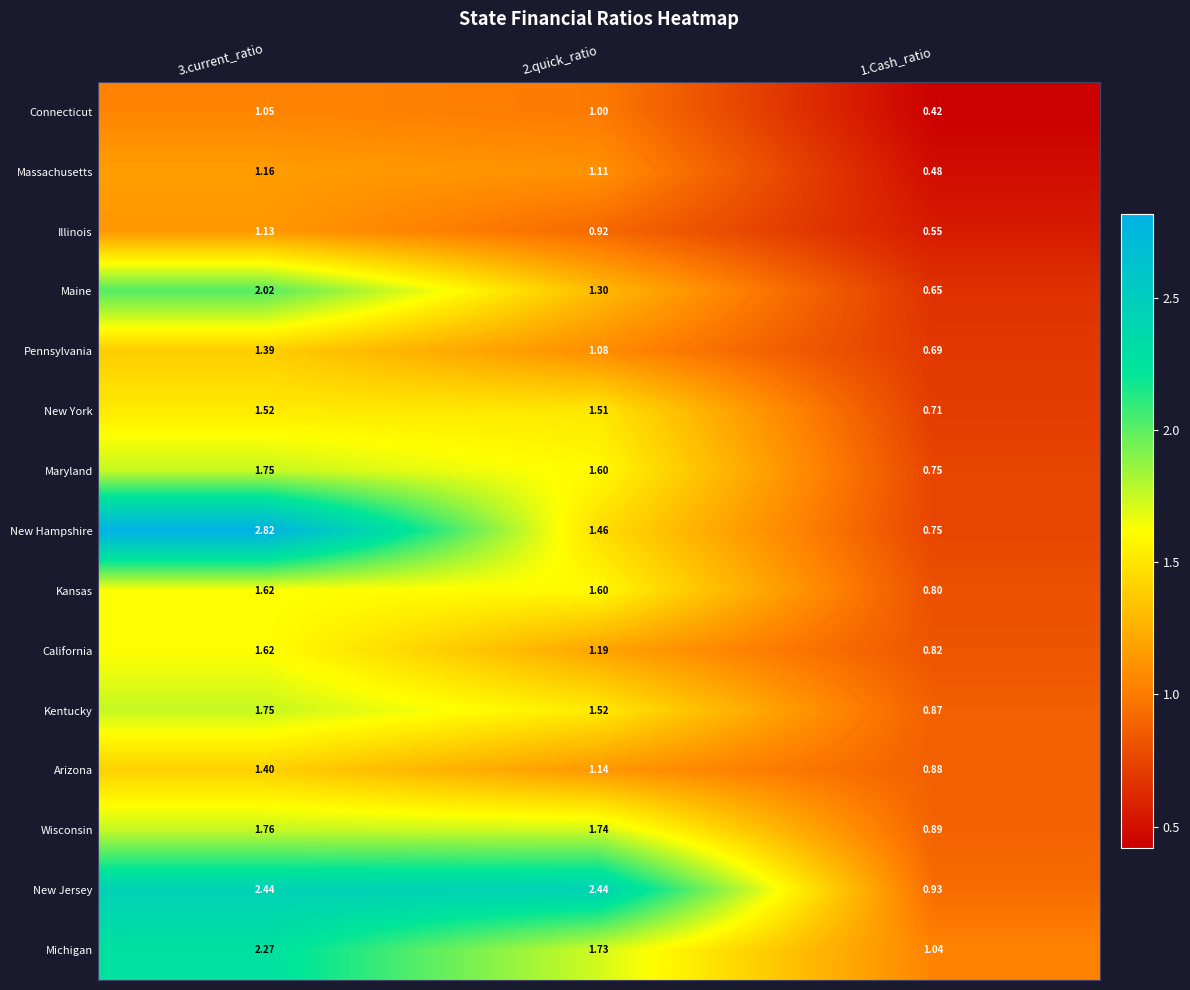

Which series has the largest total across all categories?

New Jersey